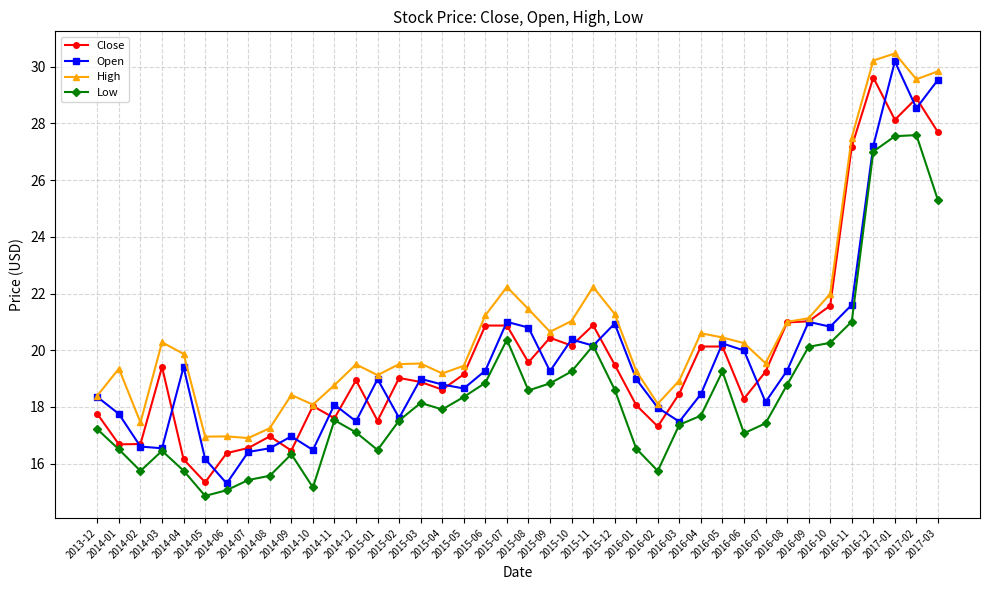

True or false: High has more than 0 interior local peaks.

True